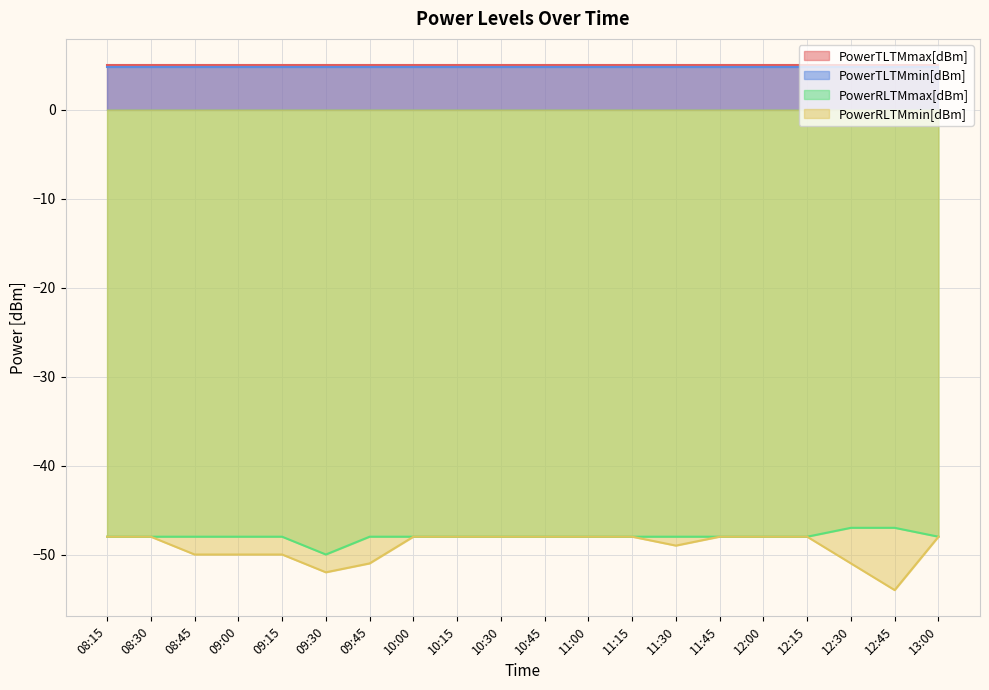

What is the label of the 6th point from the right?

11:45